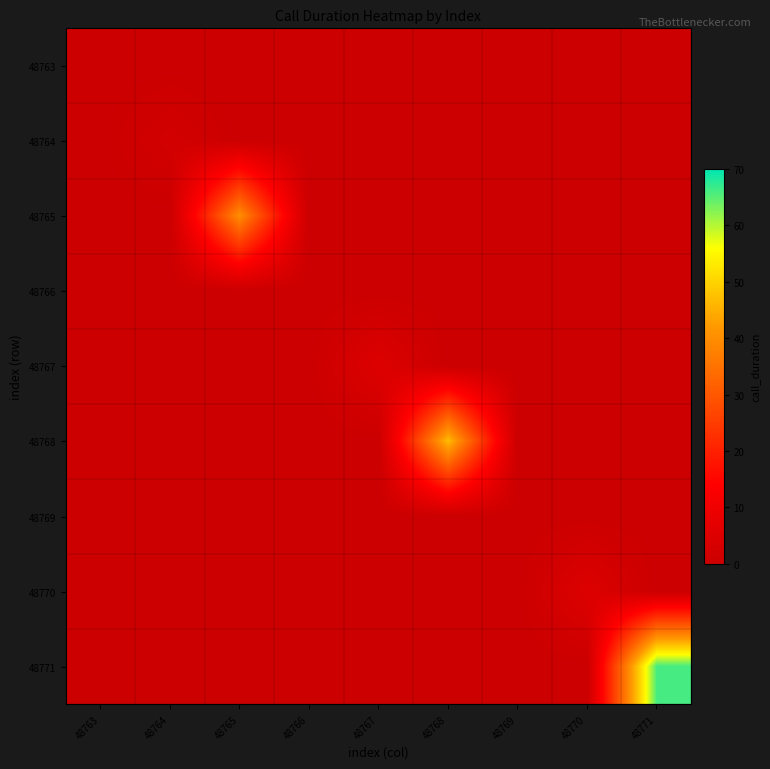

Reading left to right, transcribe all the data shown in this chart.

48763: 48763=0	48764=0	48765=0	48766=0	48767=0	48768=0	48769=0	48770=0	48771=0
48764: 48763=0	48764=2	48765=0	48766=0	48767=0	48768=0	48769=0	48770=0	48771=0
48765: 48763=0	48764=0	48765=40	48766=0	48767=0	48768=0	48769=0	48770=0	48771=0
48766: 48763=0	48764=0	48765=0	48766=0	48767=0	48768=0	48769=0	48770=0	48771=0
48767: 48763=0	48764=0	48765=0	48766=0	48767=5	48768=0	48769=0	48770=0	48771=0
48768: 48763=0	48764=0	48765=0	48766=0	48767=0	48768=47	48769=0	48770=0	48771=0
48769: 48763=0	48764=0	48765=0	48766=0	48767=0	48768=0	48769=0	48770=0	48771=0
48770: 48763=0	48764=0	48765=0	48766=0	48767=0	48768=0	48769=0	48770=5	48771=0
48771: 48763=0	48764=0	48765=0	48766=0	48767=0	48768=0	48769=0	48770=0	48771=66